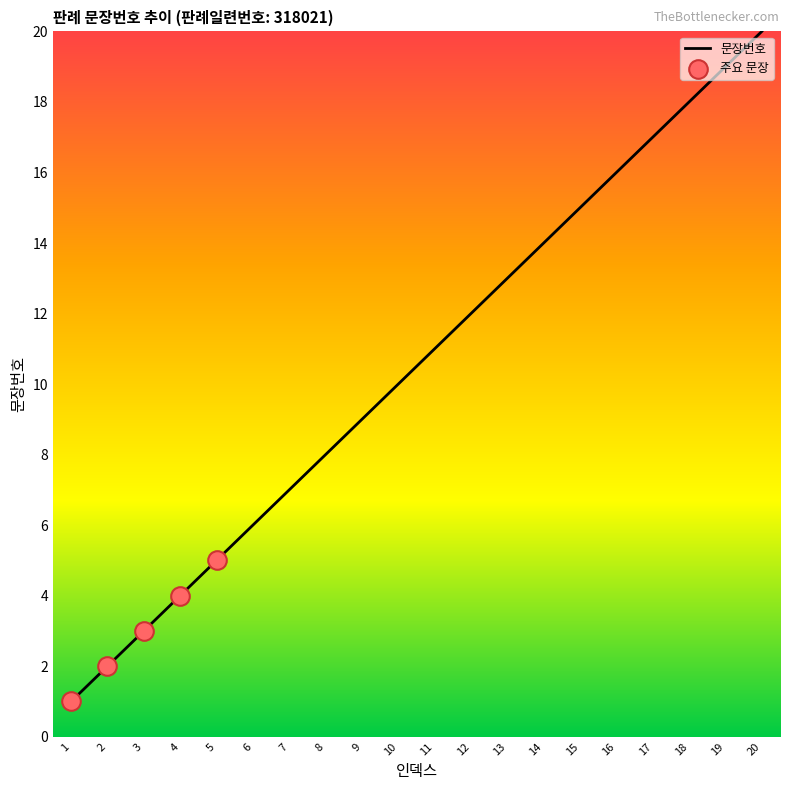

What is the change in value from 13 to 15?

+2